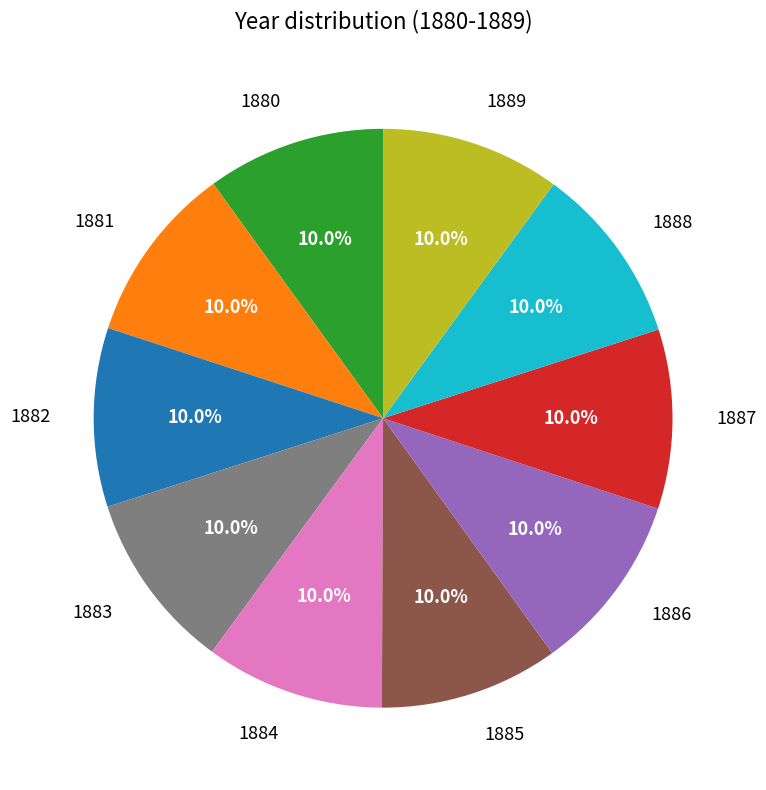

Combined, do 1880 and 1883 account for over 50%?

No